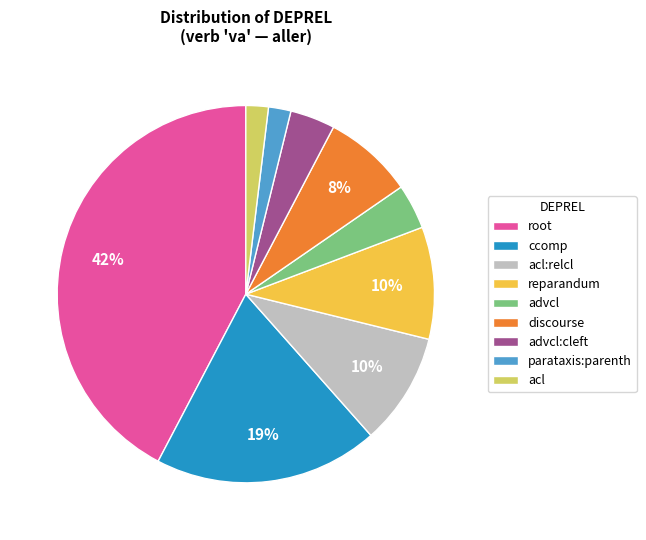

True or false: acl accounts for 2% of the total.

True